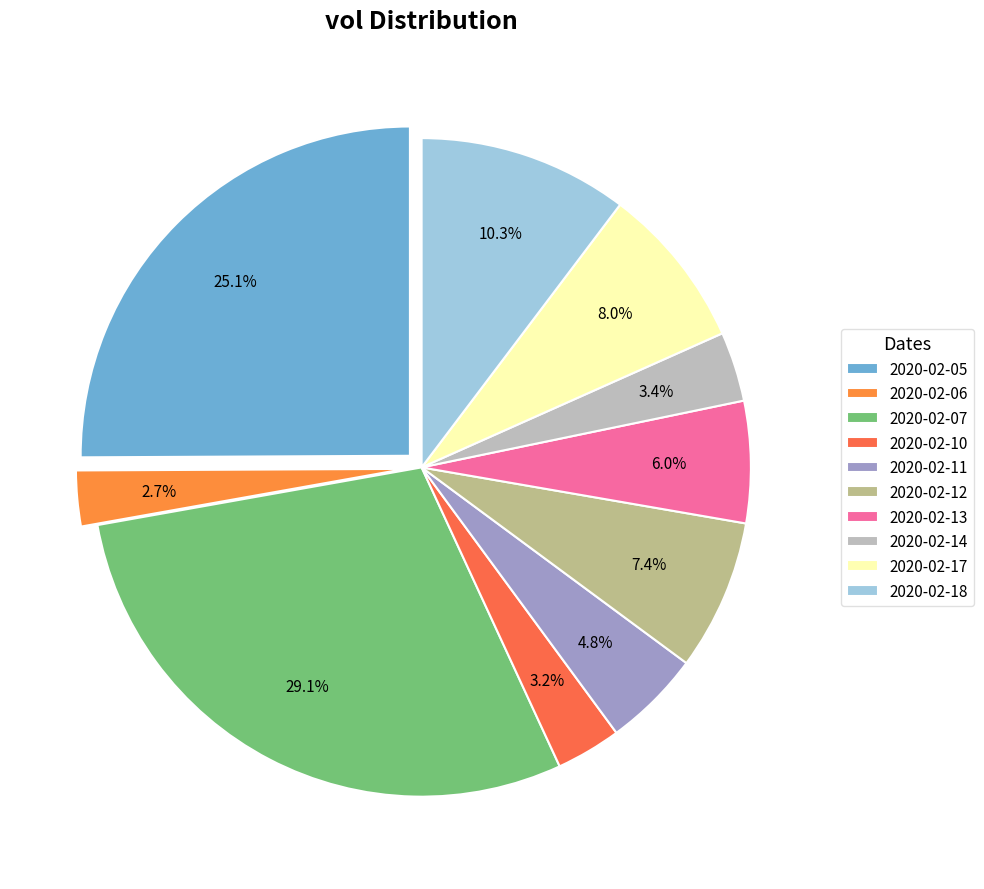

To the nearest percent, what is the difference between the largest and smallest slice percentages?

26%